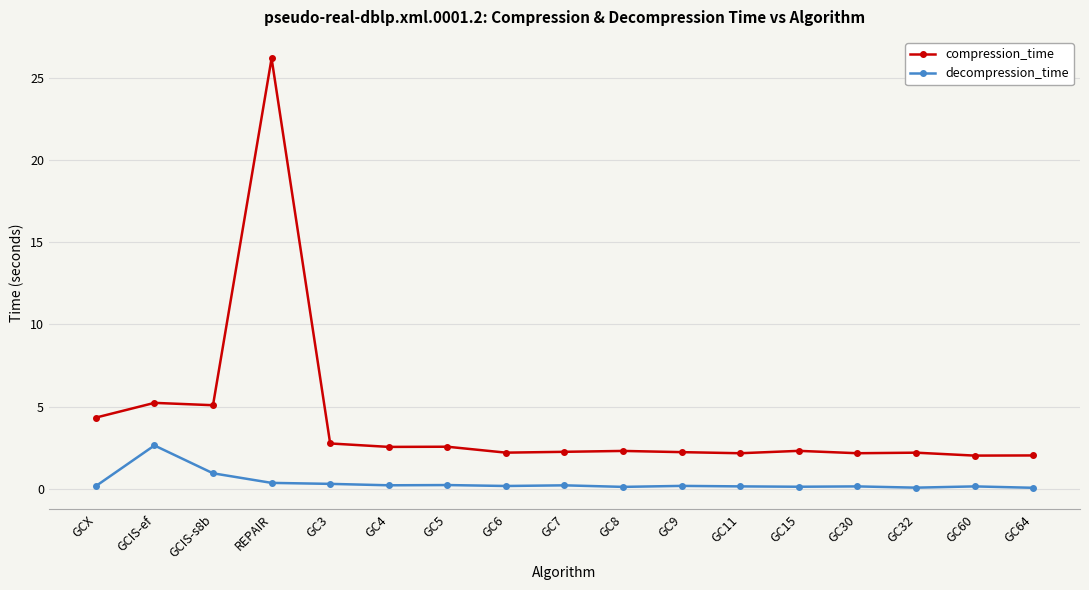

Which series has the widest spread of values?

compression_time